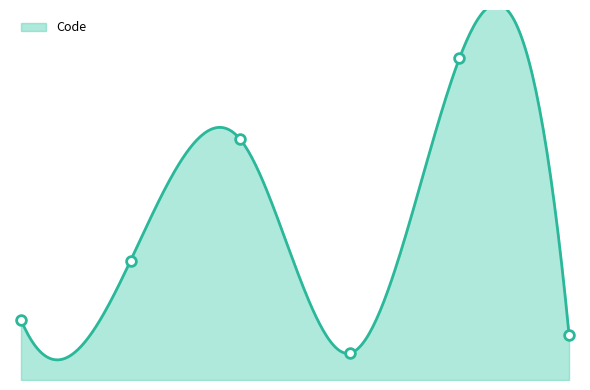

What is the ratio of the value at ntp_openssl.m4 to the value at ntp_util.c?

0.4